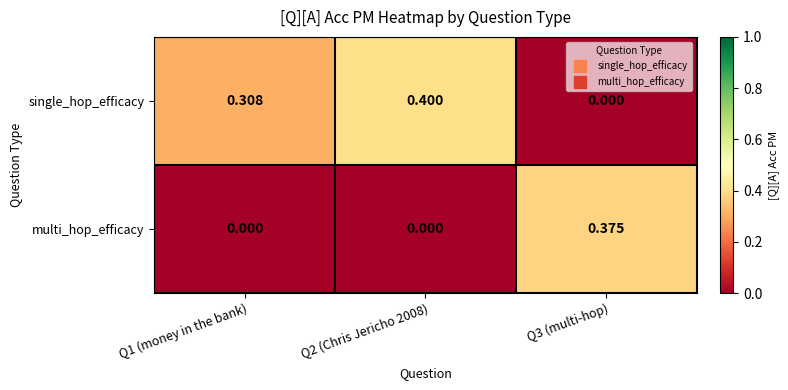

What is the difference between the highest and lowest values at Q2 (Chris Jericho 2008)?

0.4